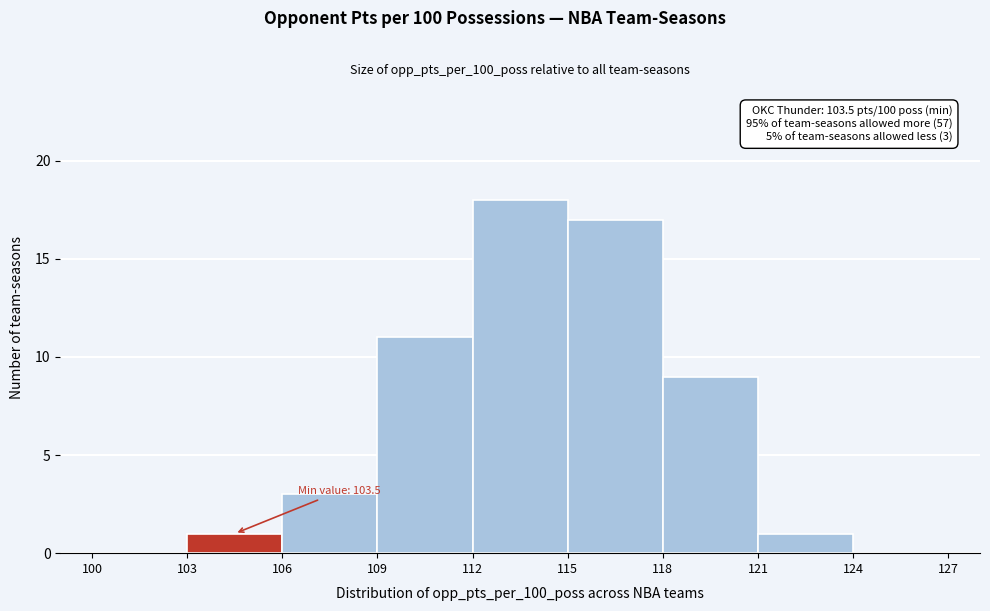

Which range on the x-axis has the tallest bar?

112 to 115